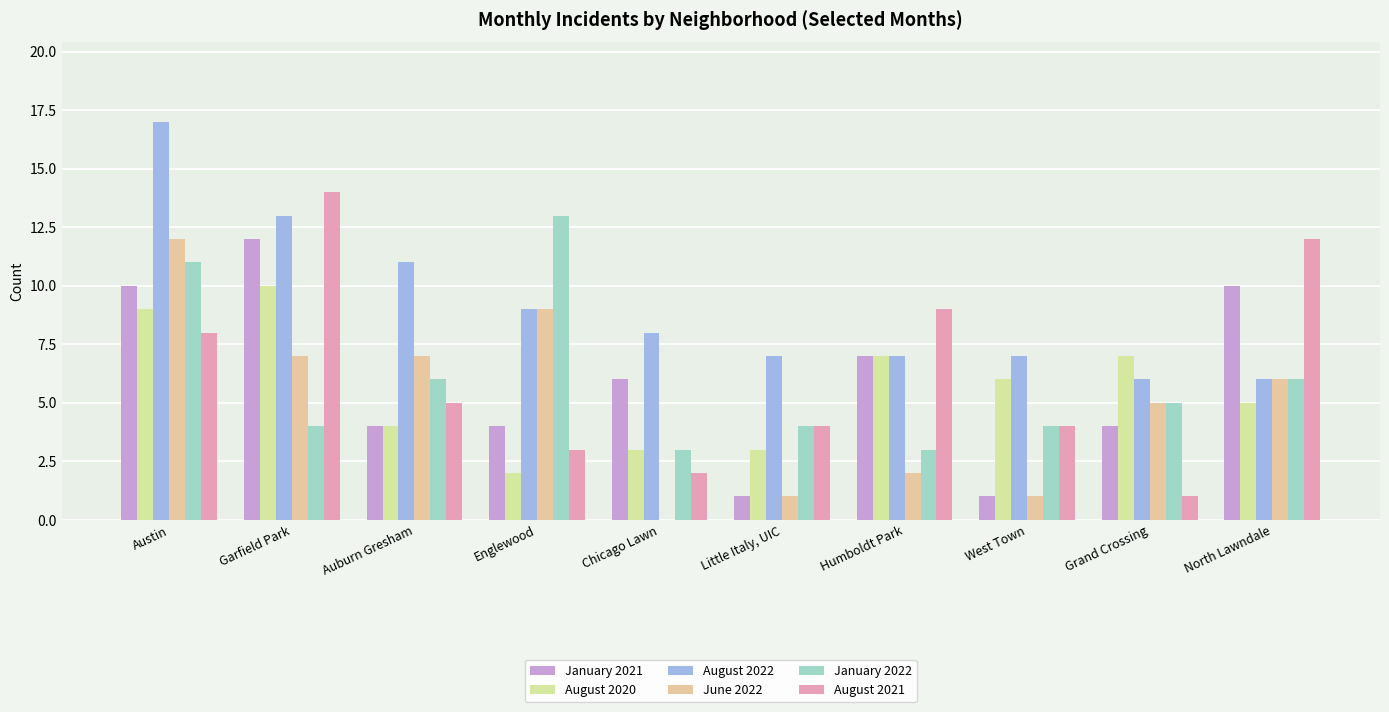

At how many categories does at least one series exceed 0?

10